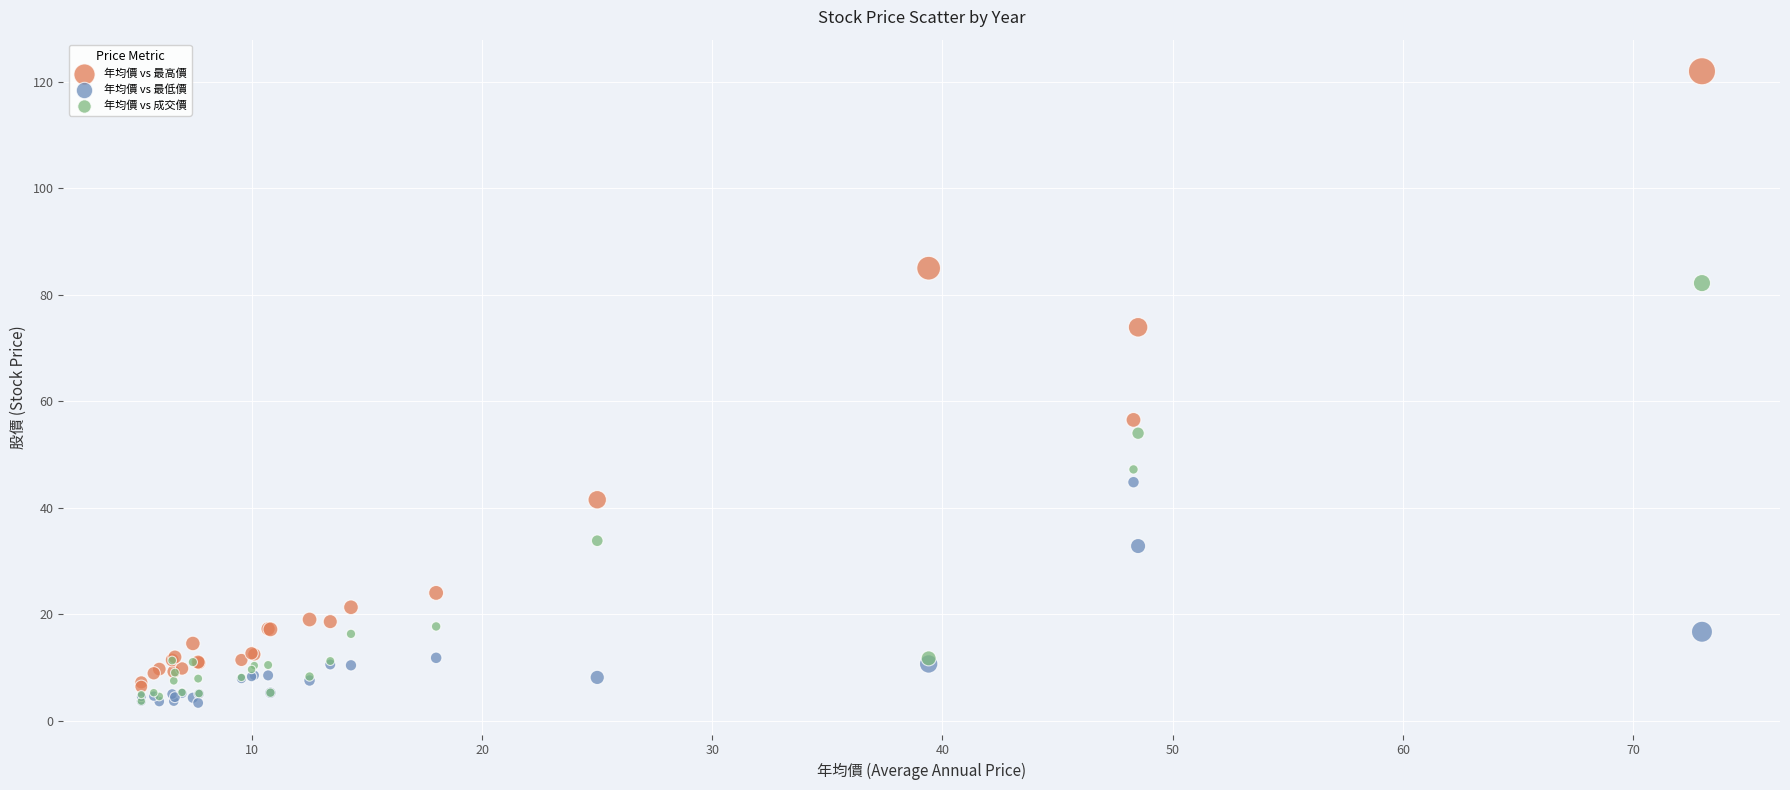

Across all series, what Y value is closest to 62?

56.5